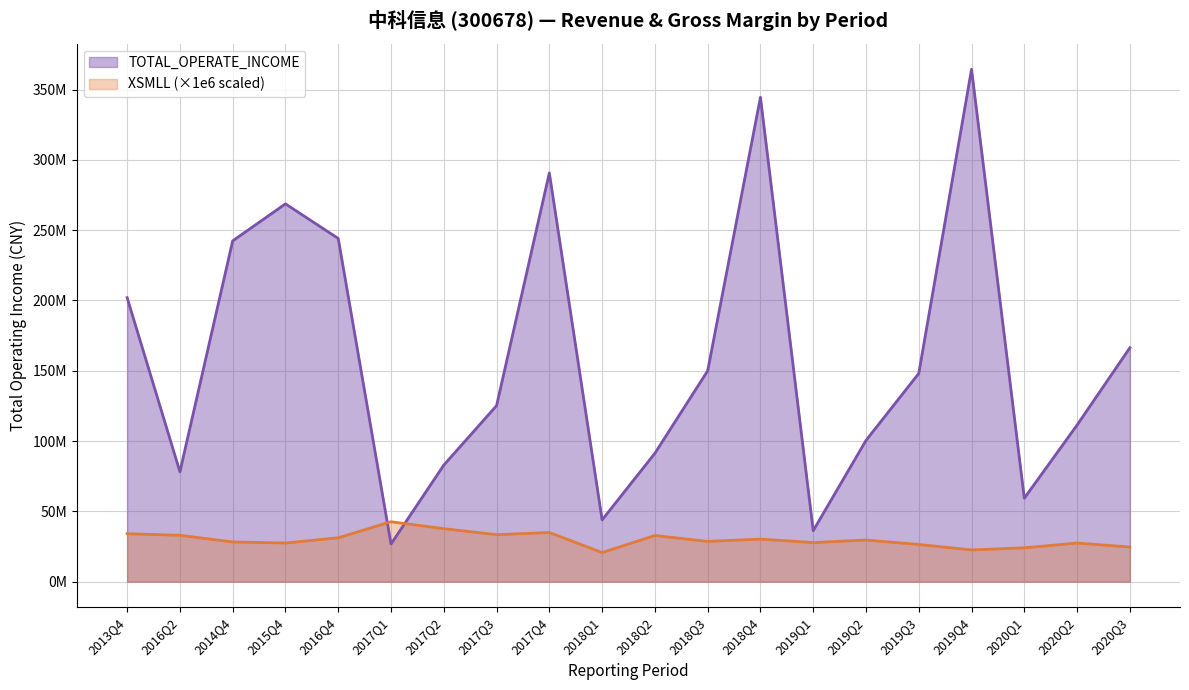

What are all the series names shown in the legend?

TOTAL_OPERATE_INCOME, XSMLL (×1e6 scaled)